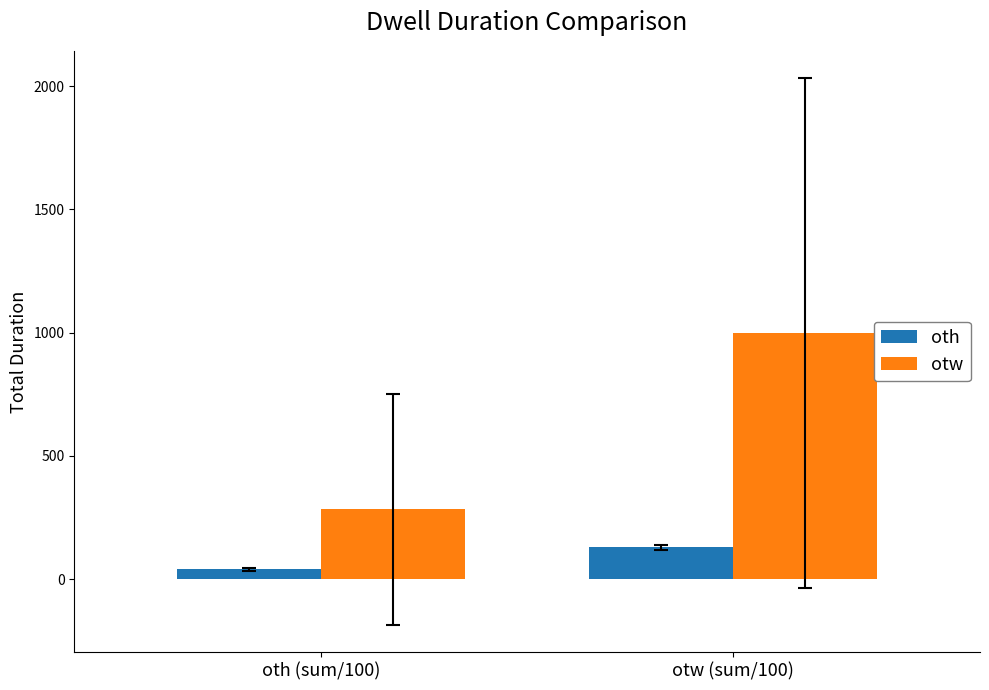

What is the sum of all oth values?

169.6